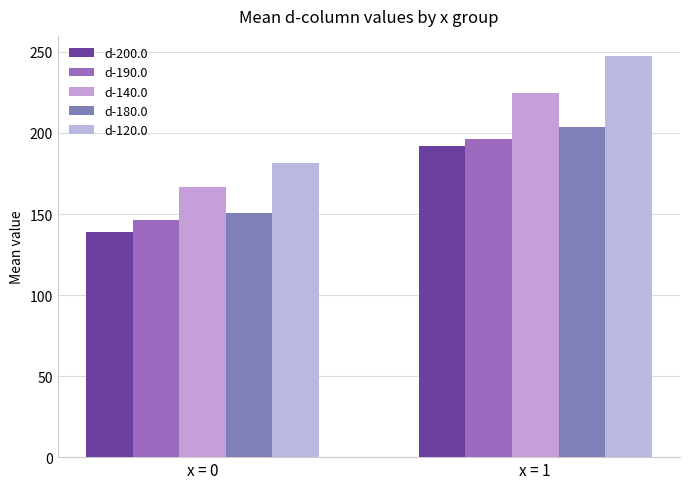

True or false: d-120.0 has a value of 262.6 at x = 0.

False